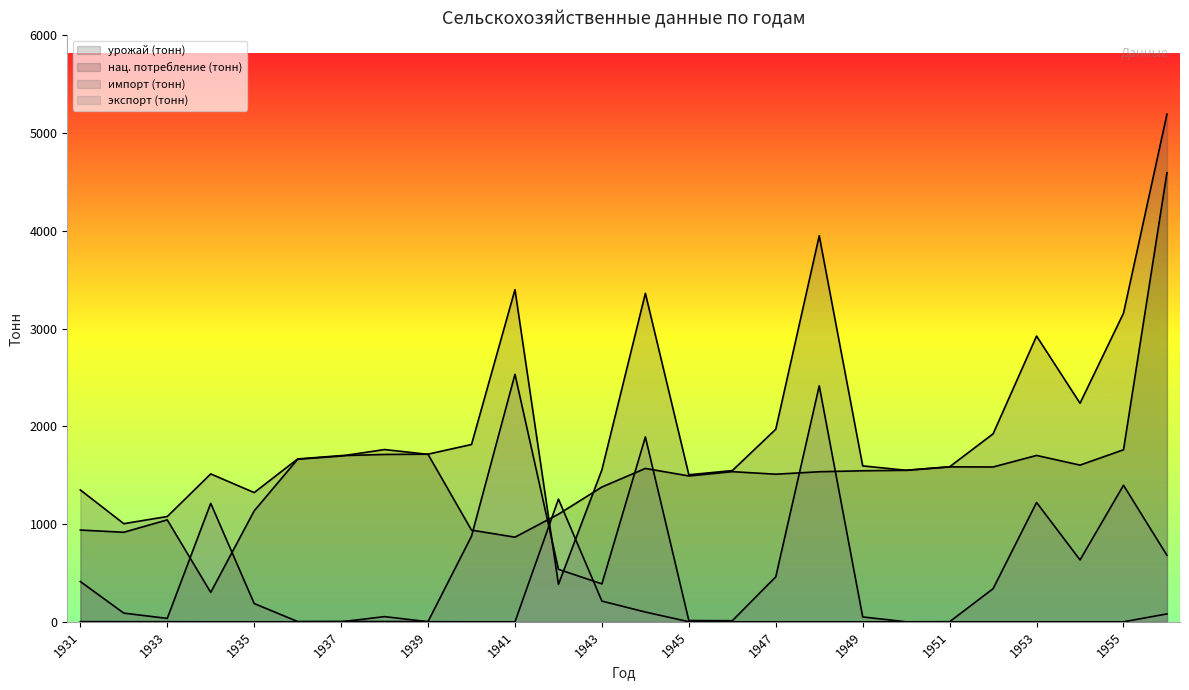

True or false: нац. потребление (тонн) has more than 2 interior local peaks.

True